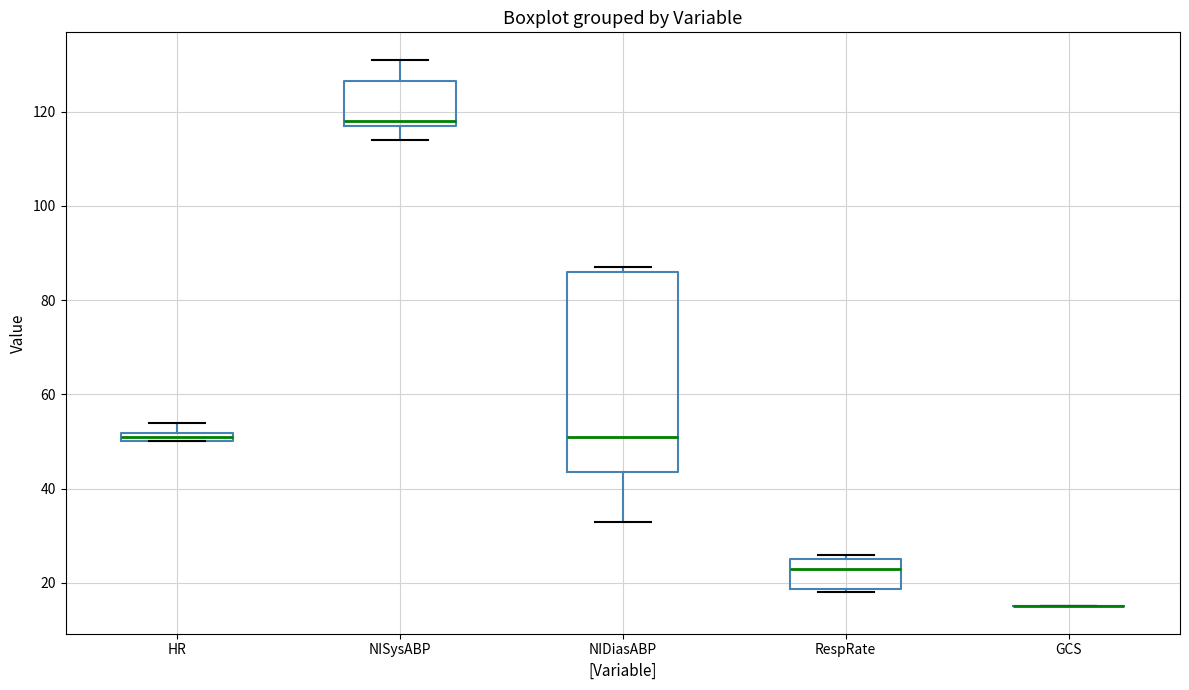

Where is the lower edge of the box for NIDiasABP on the y-axis? The values are not printed on the chart, so give them approximately, as read against the axis.

44